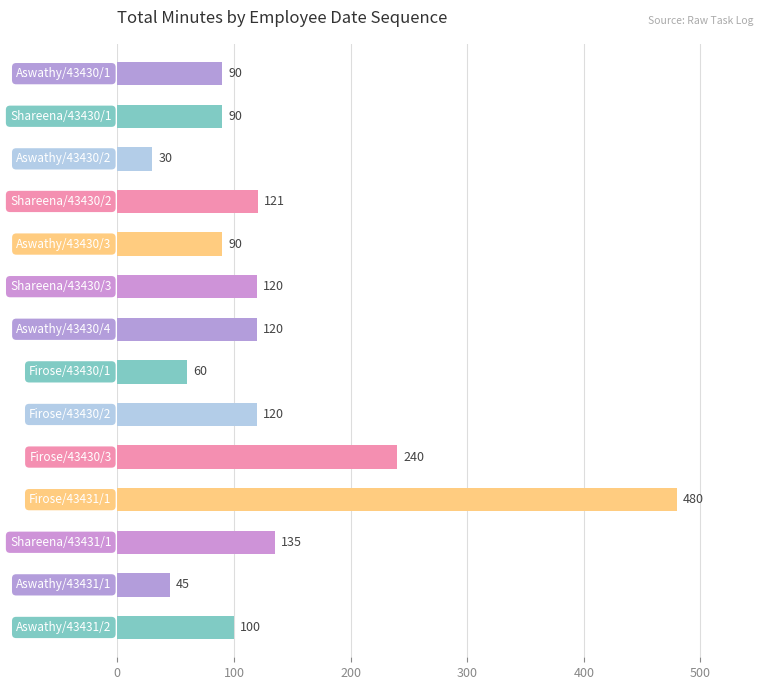

What is the value of the 8th bar from the top?

60